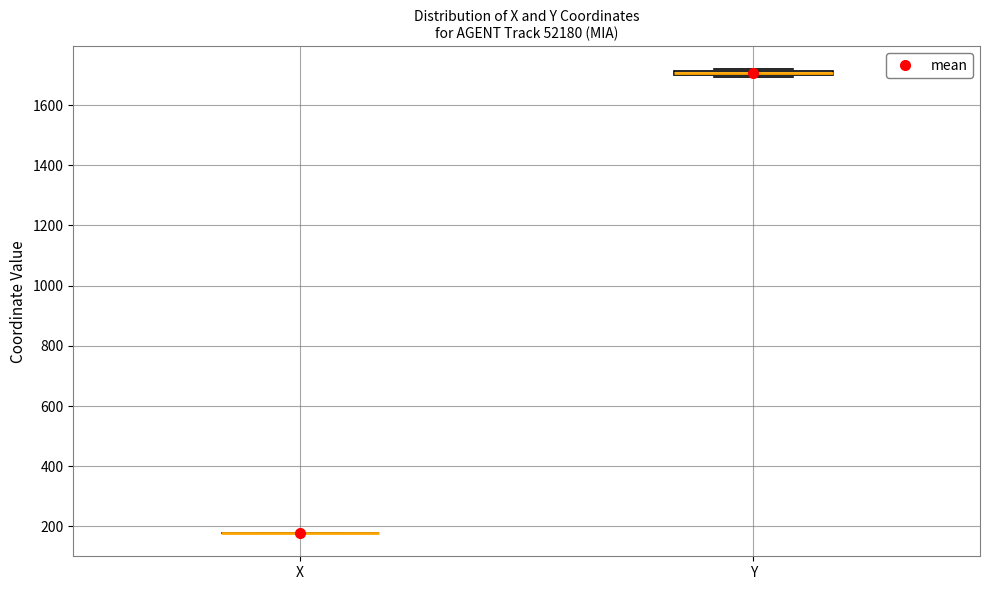

Where is the upper edge of the box for Y on the y-axis? The values are not printed on the chart, so give them approximately, as read against the axis.

1720